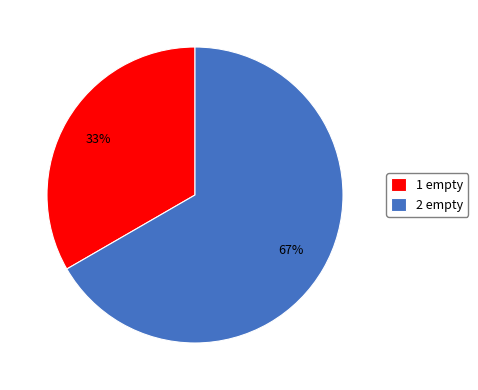

The 2 empty slice represents 53% of the pie. True or false?

False